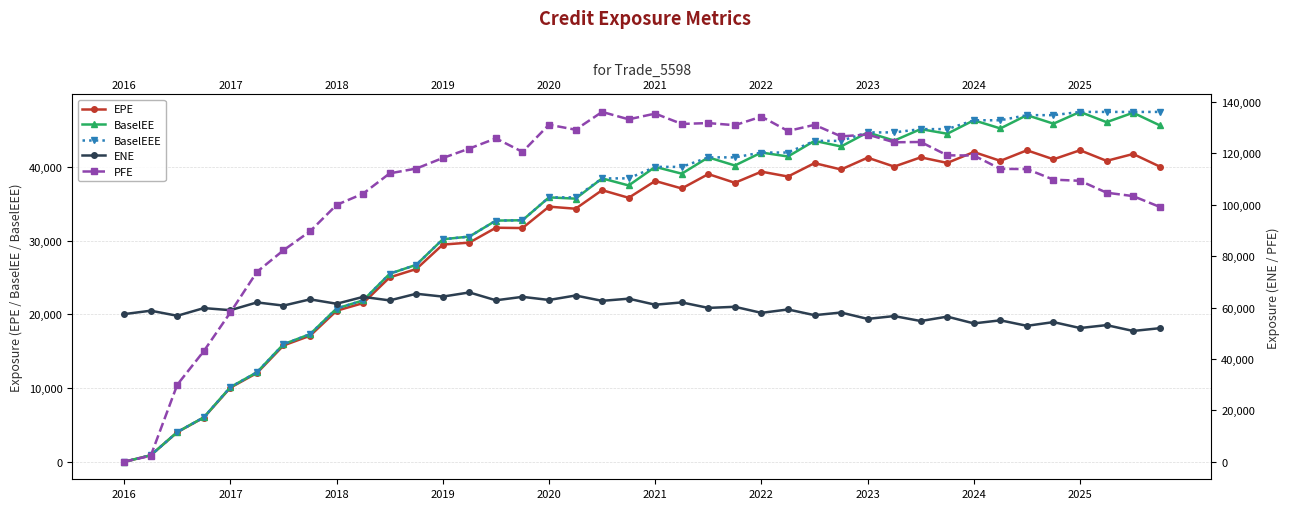

True or false: EPE and BaselEE intersect in this chart.

False